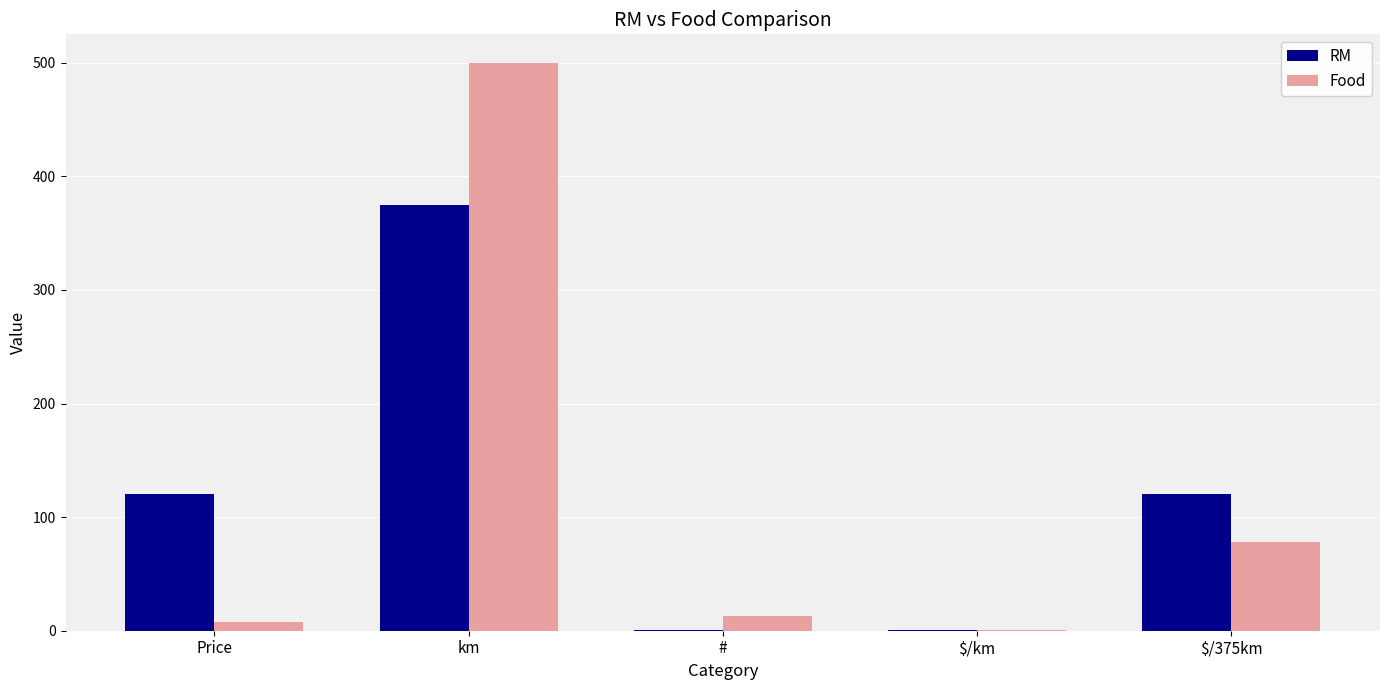

Count the number of categories in the chart.

5